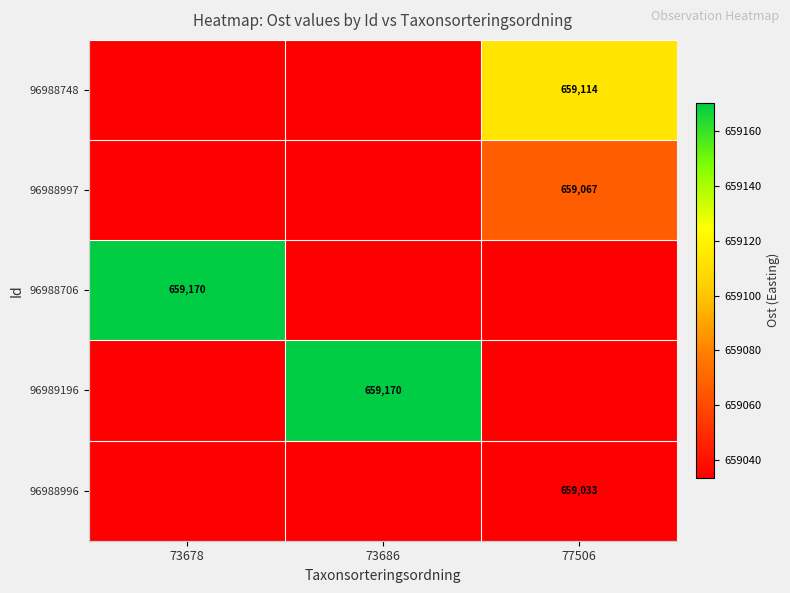

At which label does 96988748 reach its peak?

77506